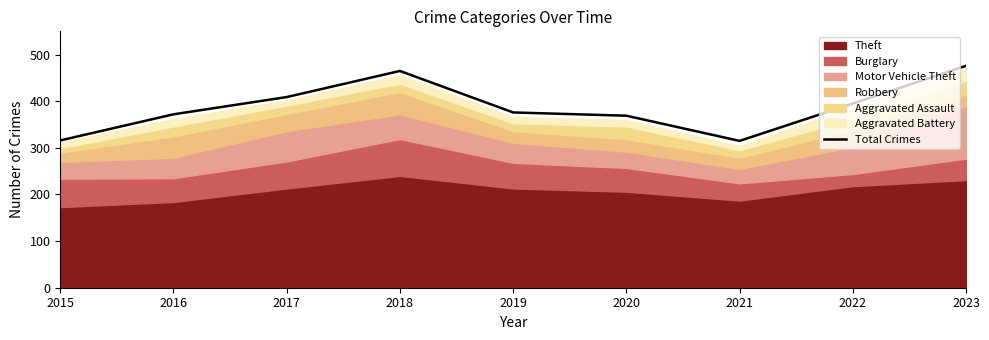

What is the difference between the second highest and second lowest values?

149